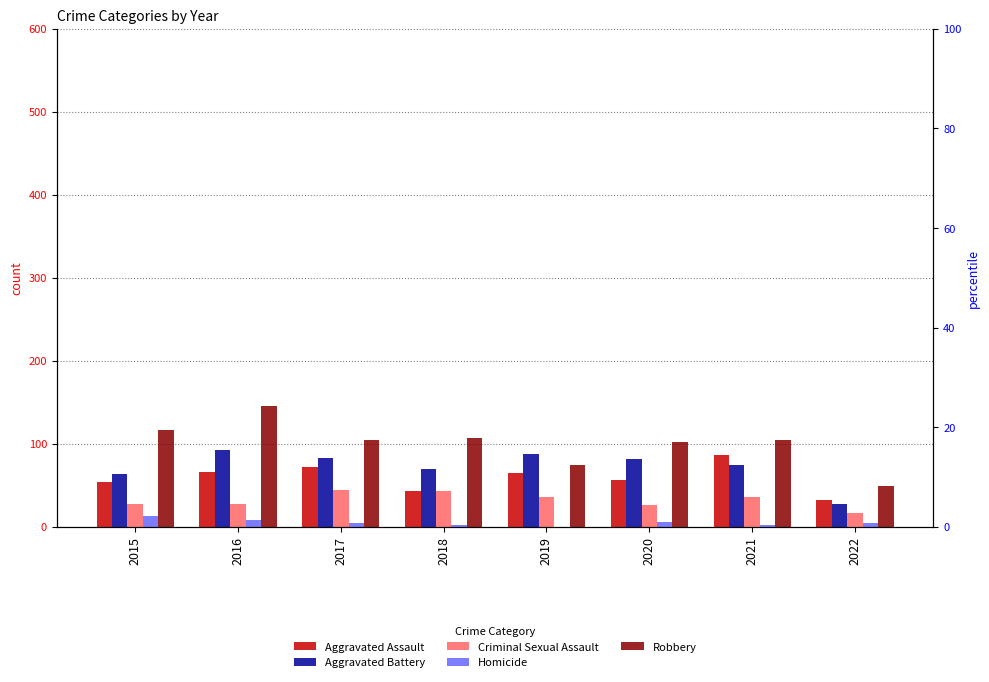

Count the number of categories in the chart.

8